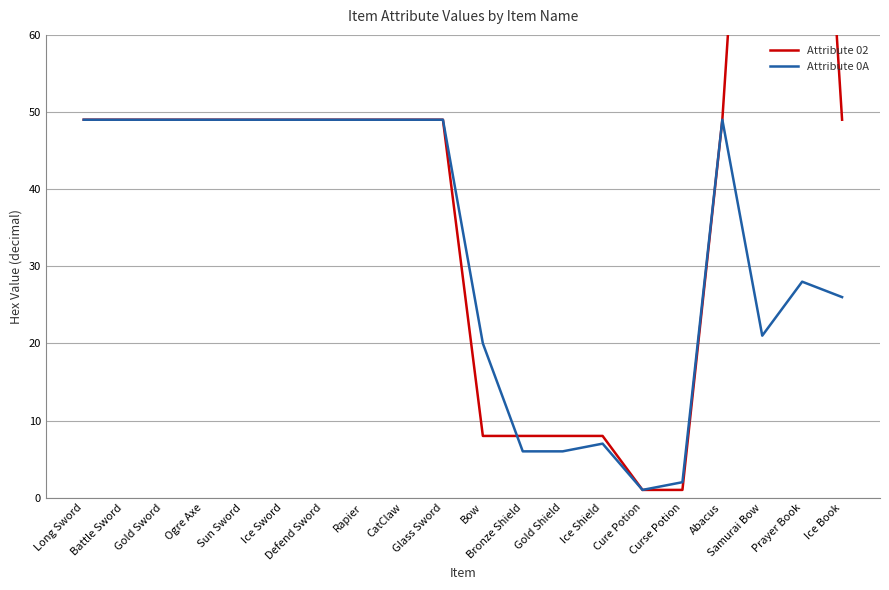

At how many categories does at least one series exceed 82?

2